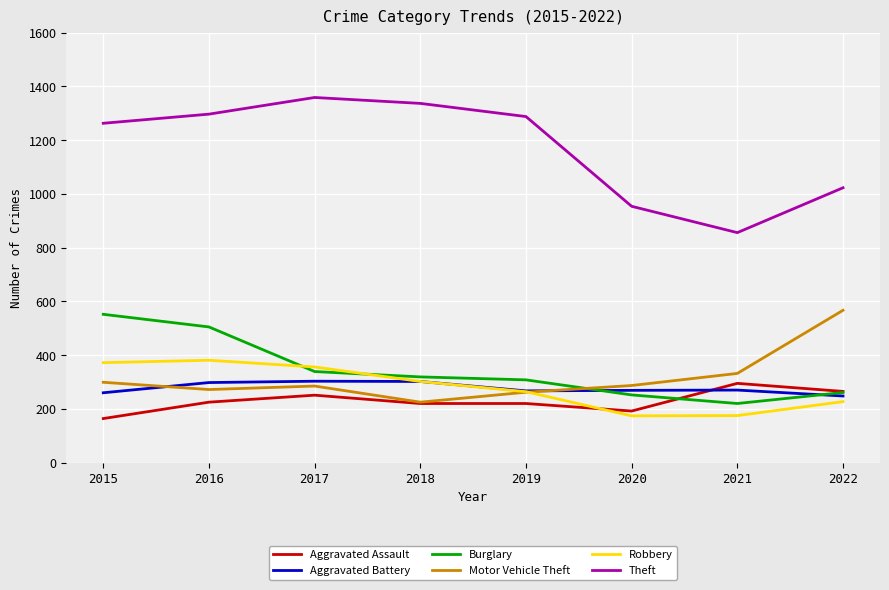

Which series has the largest range (max minus min)?

Theft